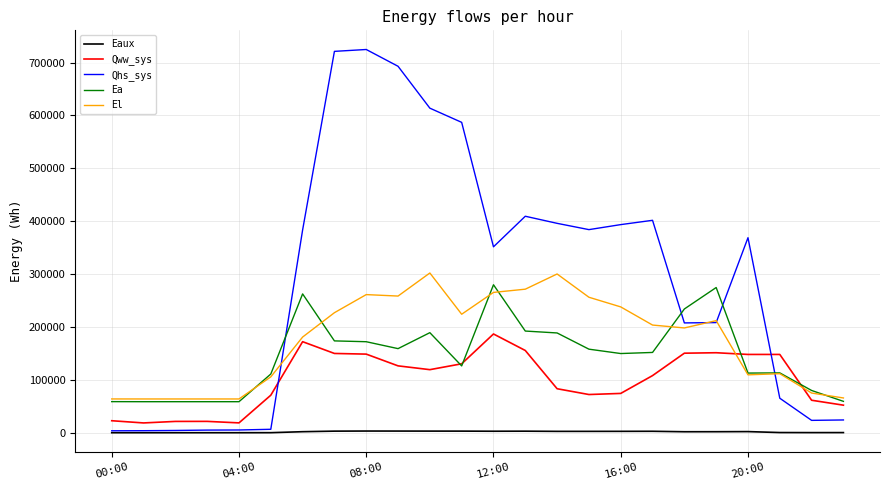

Which series ends up on top after the final intersection of Ea and Qhs_sys?

Ea